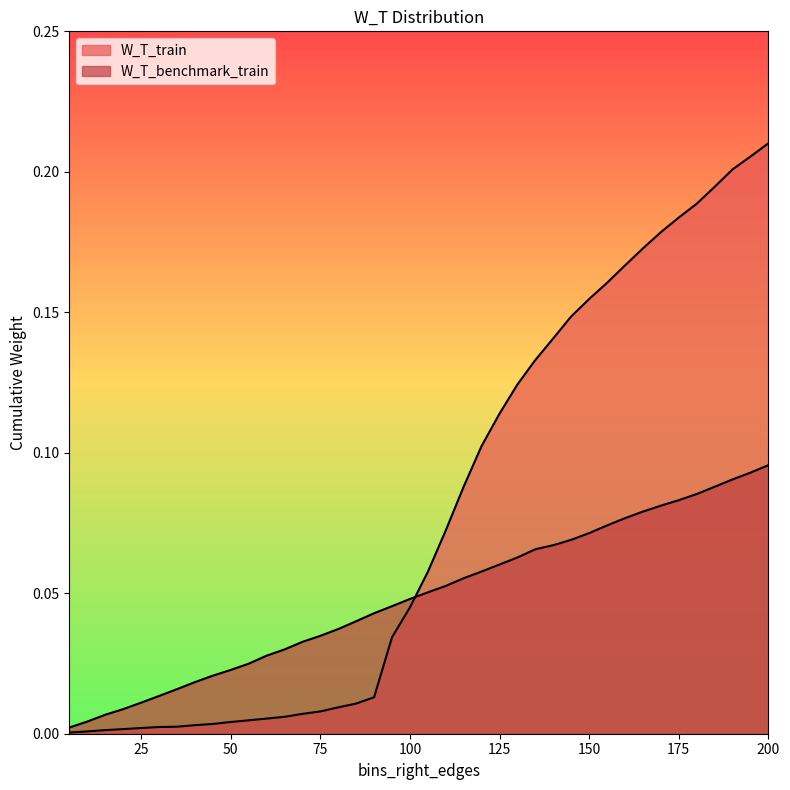

Between which two adjacent categories do W_T_benchmark_train and W_T_train first intersect?

100 and 105